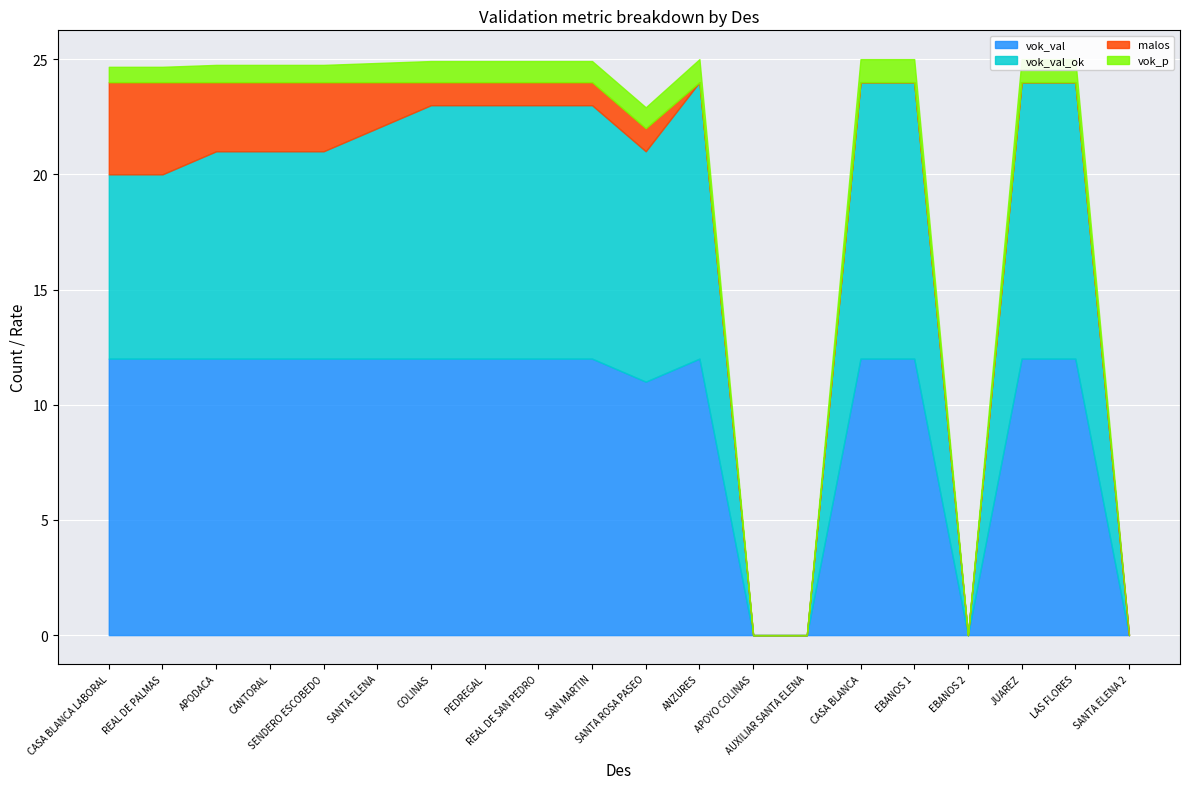

What is the maximum value shown in the chart?

12.0